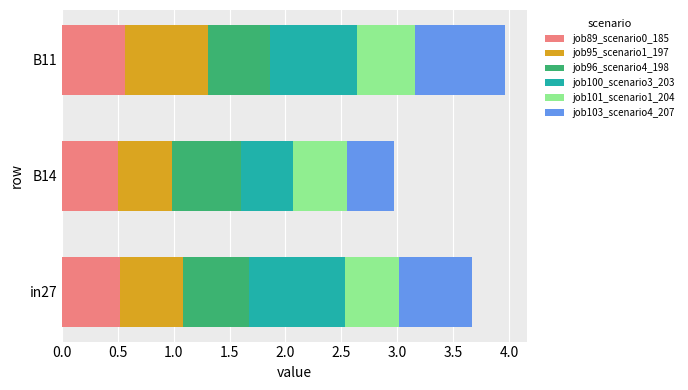

Count the number of data series in this chart.

6